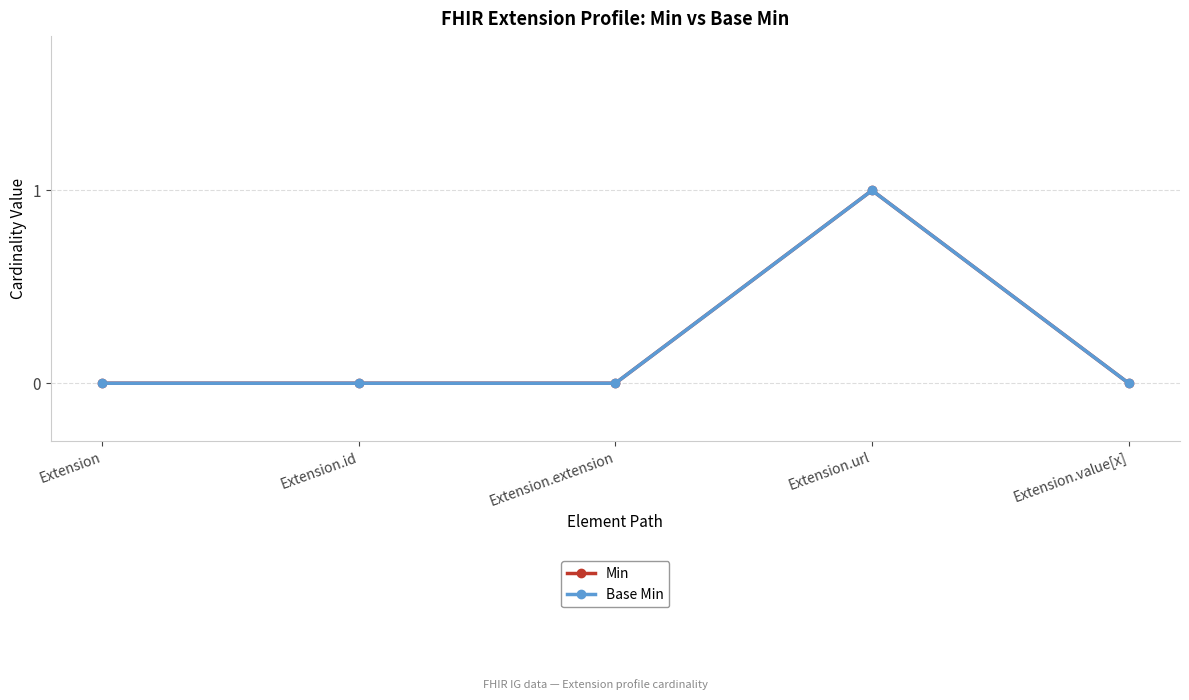

Does the chart have visible grid lines?

Yes